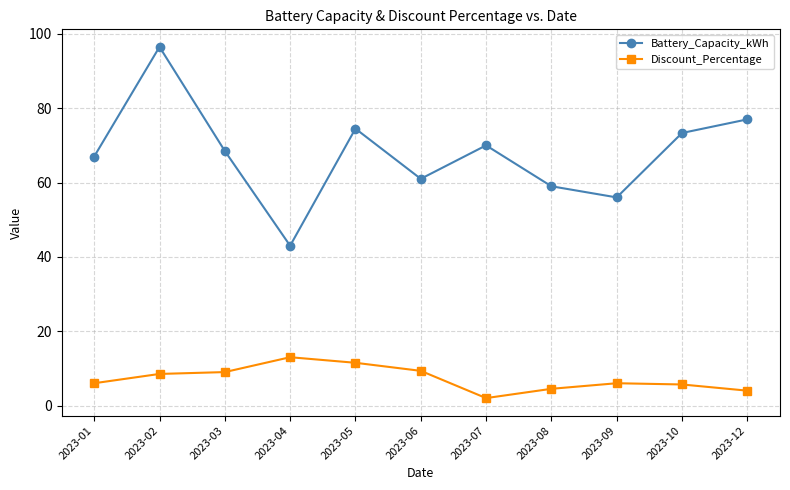

How many values in the Battery_Capacity_kWh series are below 68?

5